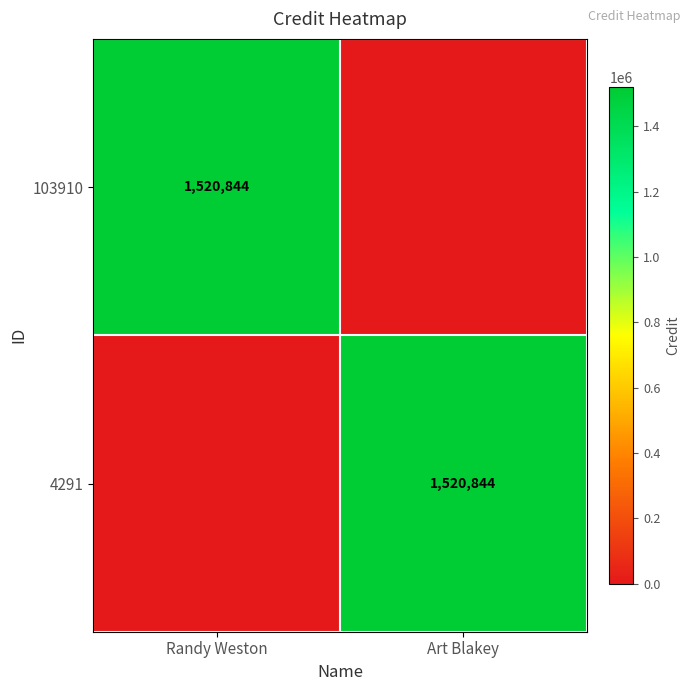

The 103910 series shows 1520844 at Randy Weston. True or false?

True